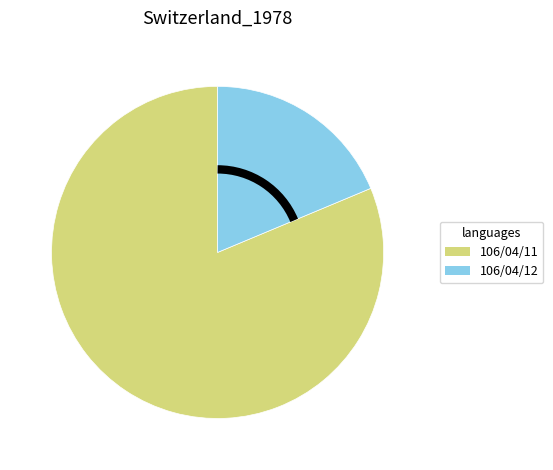

Does 106/04/11 represent more than half of the total?

Yes